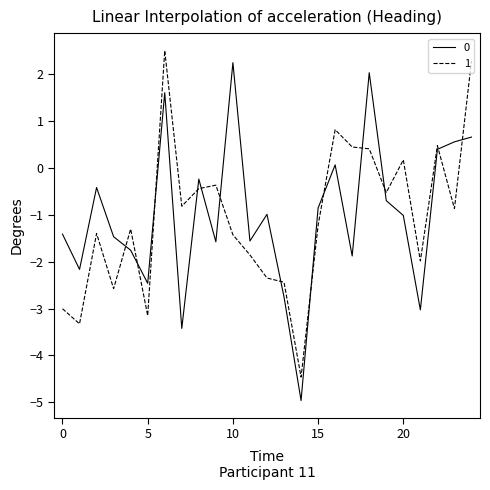

What is the lowest value of the 0 series?

-5.0